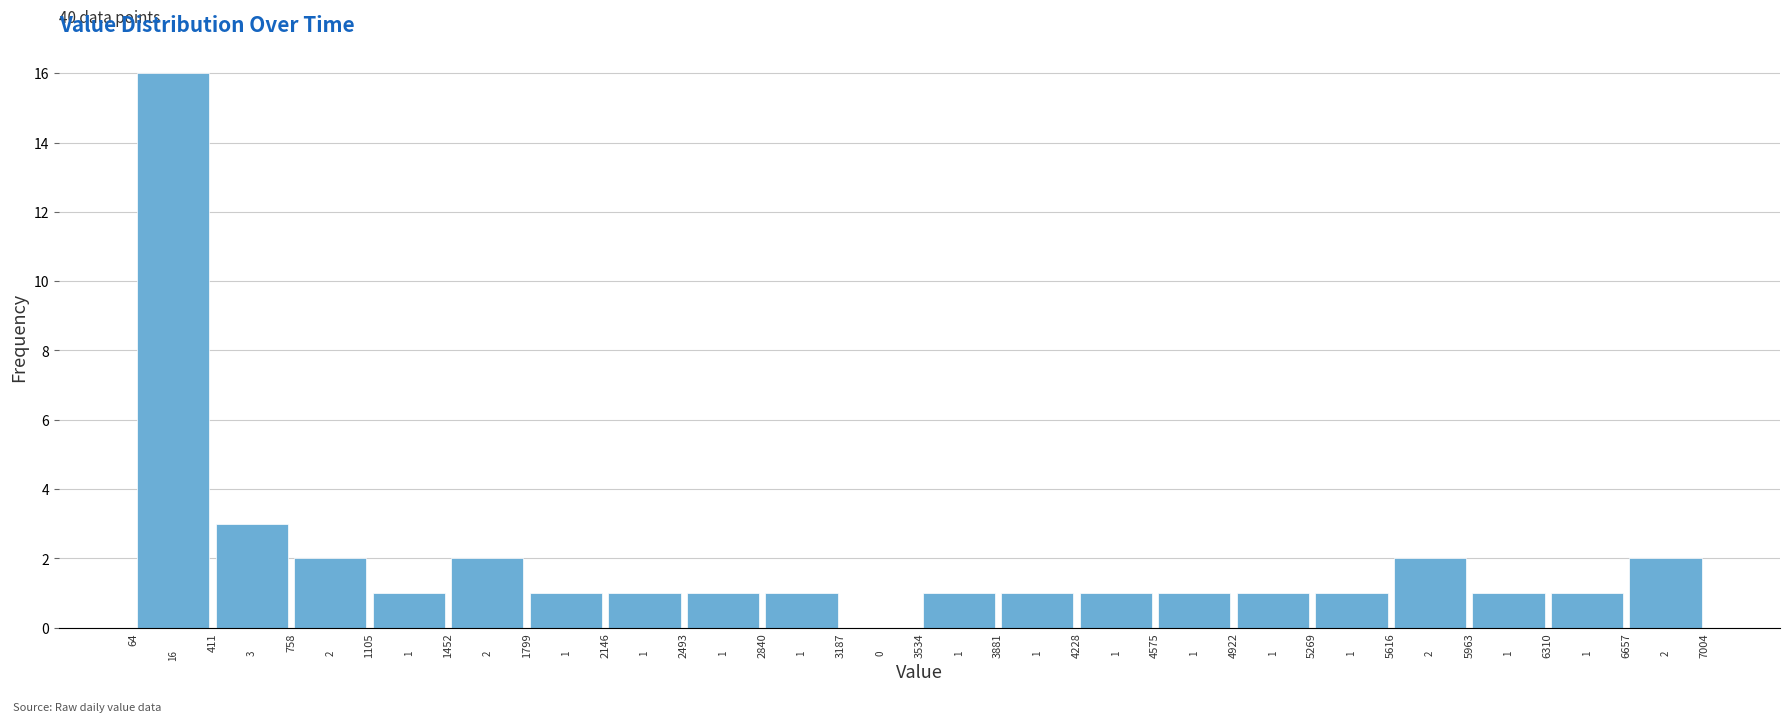

Which range on the x-axis has the tallest bar?

64 to 411